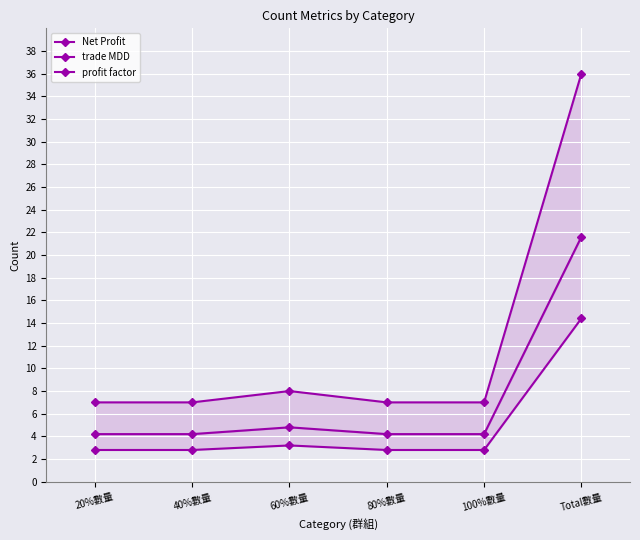

What position from the left is 100%數量?

5